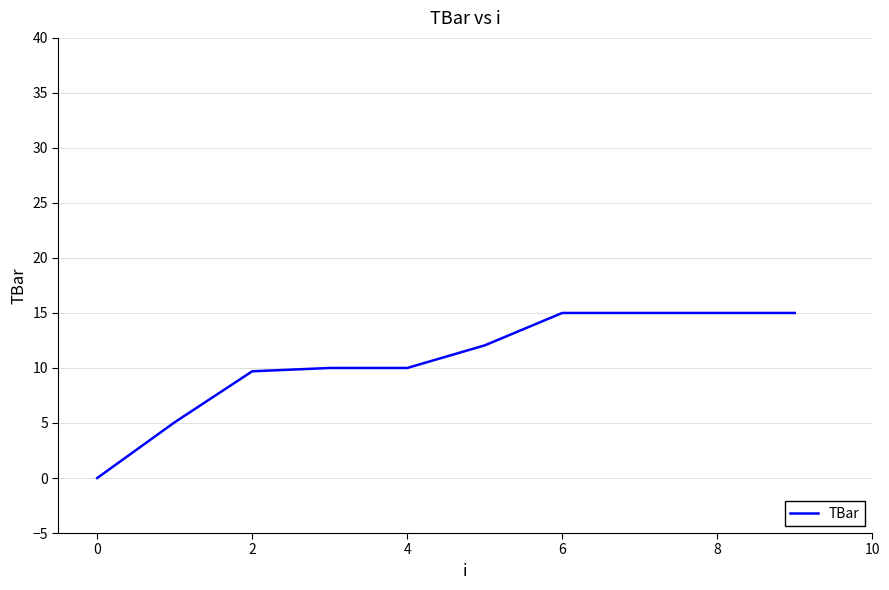

What is the difference between the maximum and minimum values?

15.0